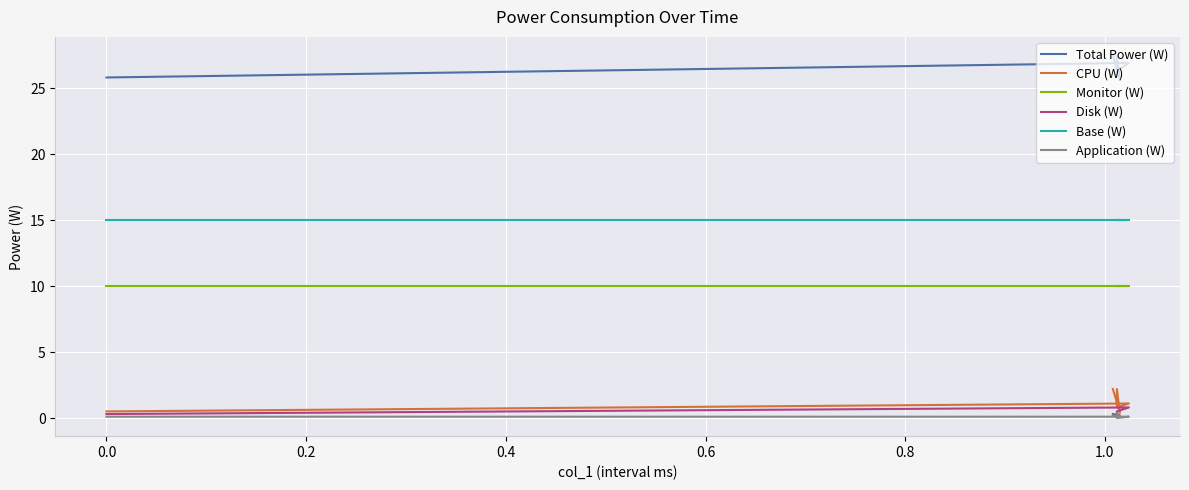

At how many categories does at least one series exceed 21?

6